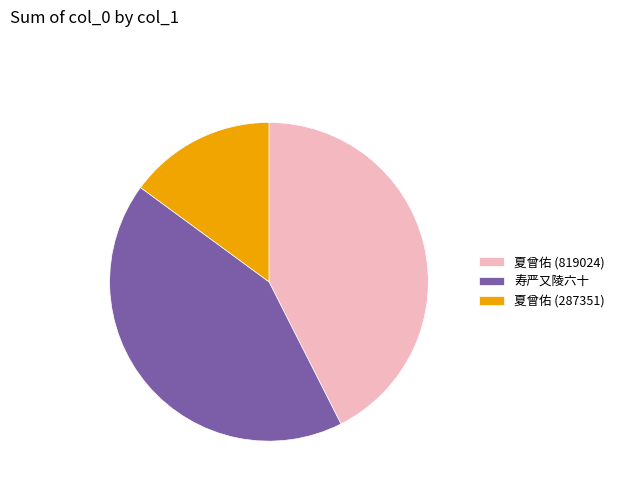

Count the number of slices in the pie.

3